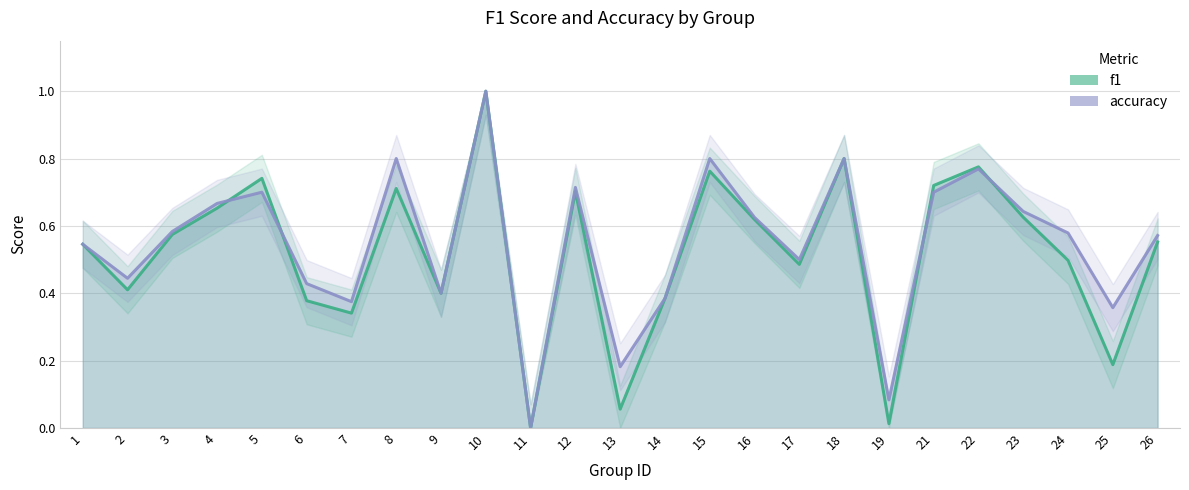

True or false: accuracy has more than 0 interior local peaks.

True